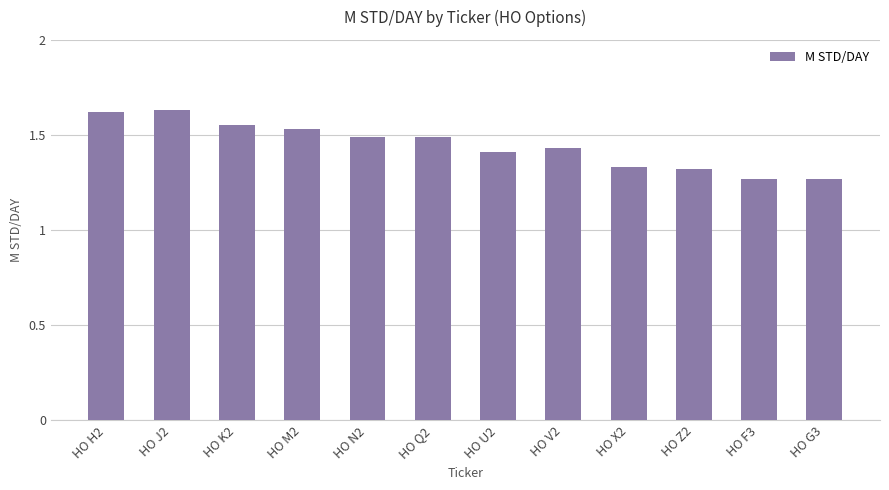

How many values are between 1 and 2?

12